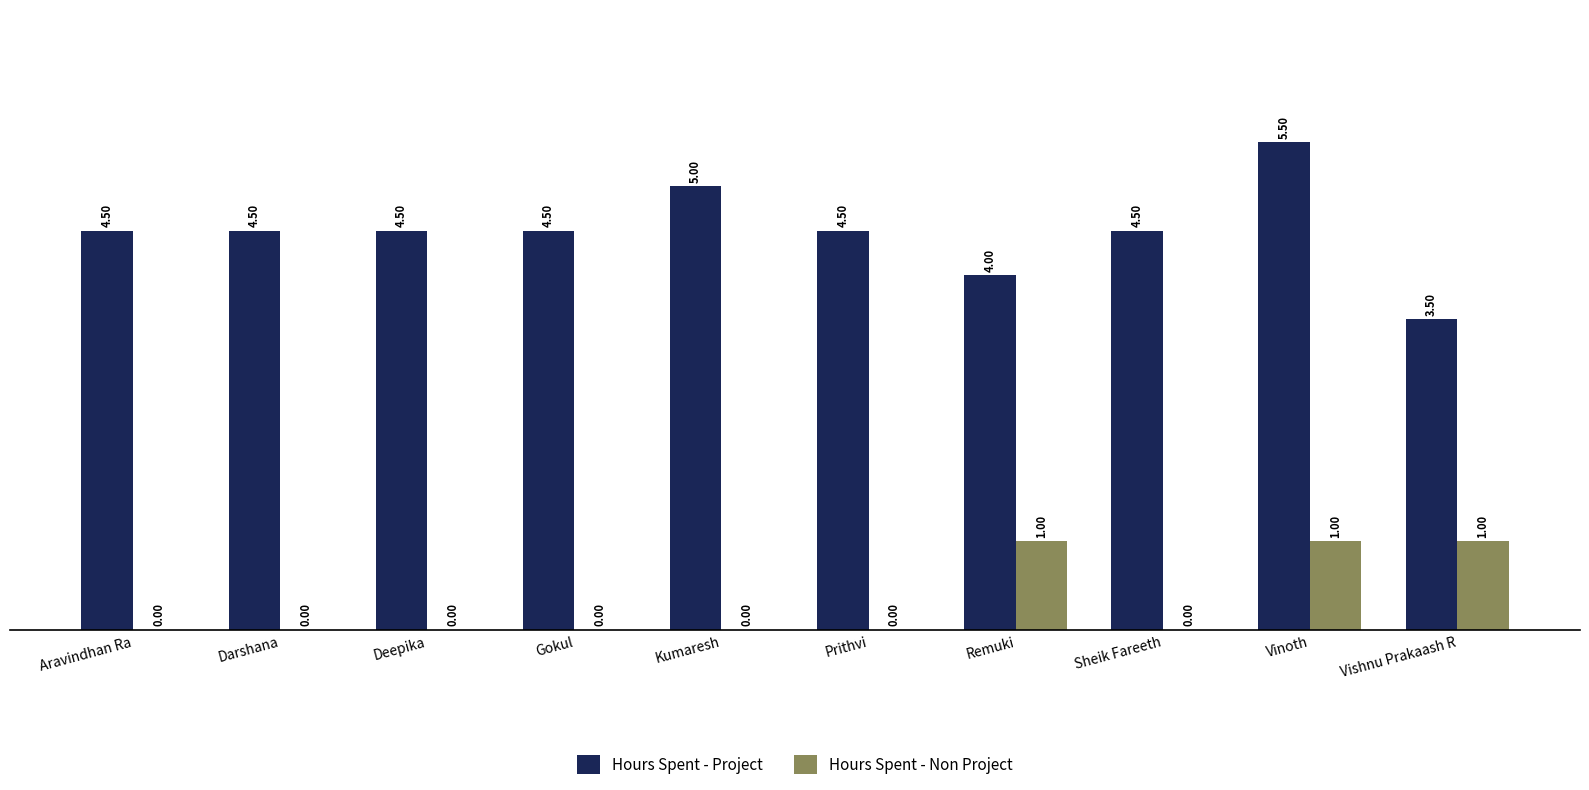

What is the total value across all series at Darshana?

4.5